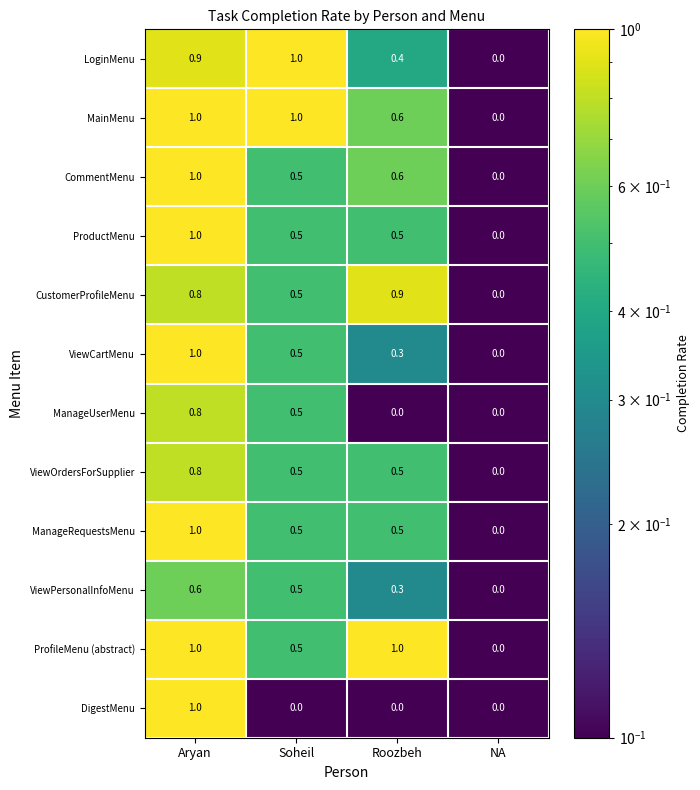

What is the maximum value for DigestMenu?

1.0